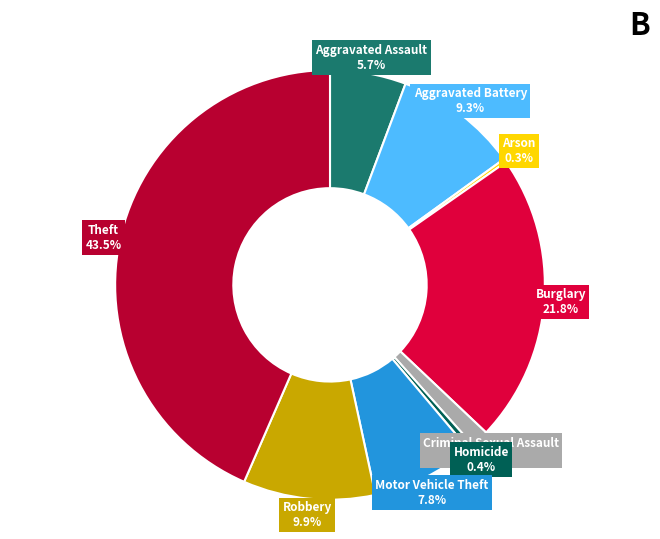

What portion of the pie excludes Motor Vehicle Theft?

92.2%